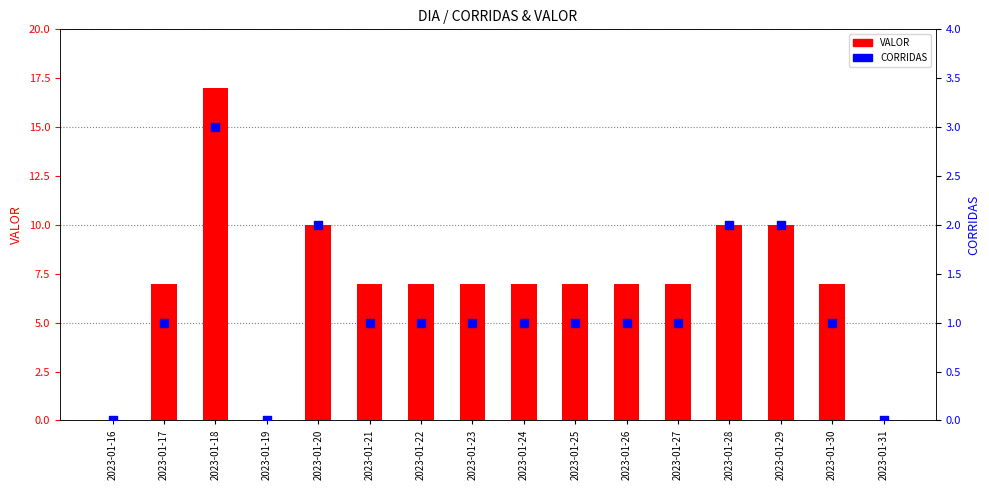

Which series has the largest Y range (max minus min)?

VALOR